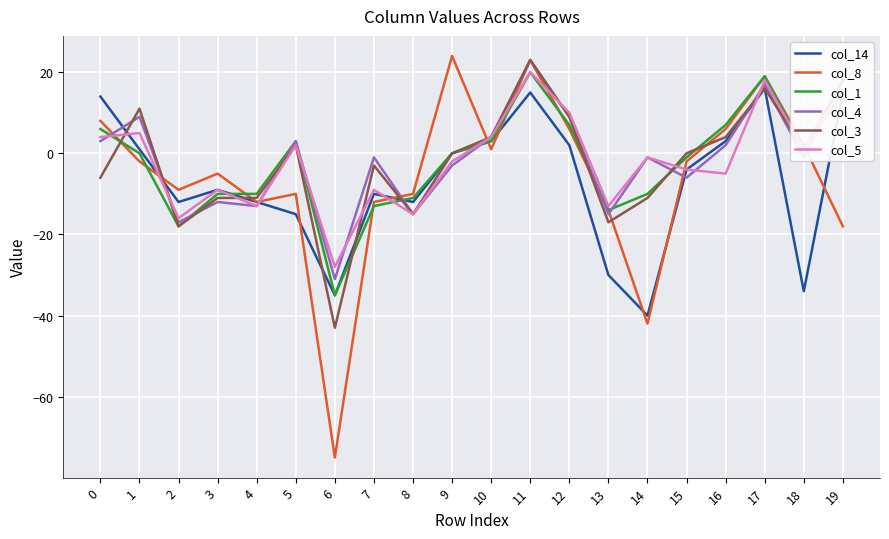

Which series changed the most between 3 and 5?

col_4